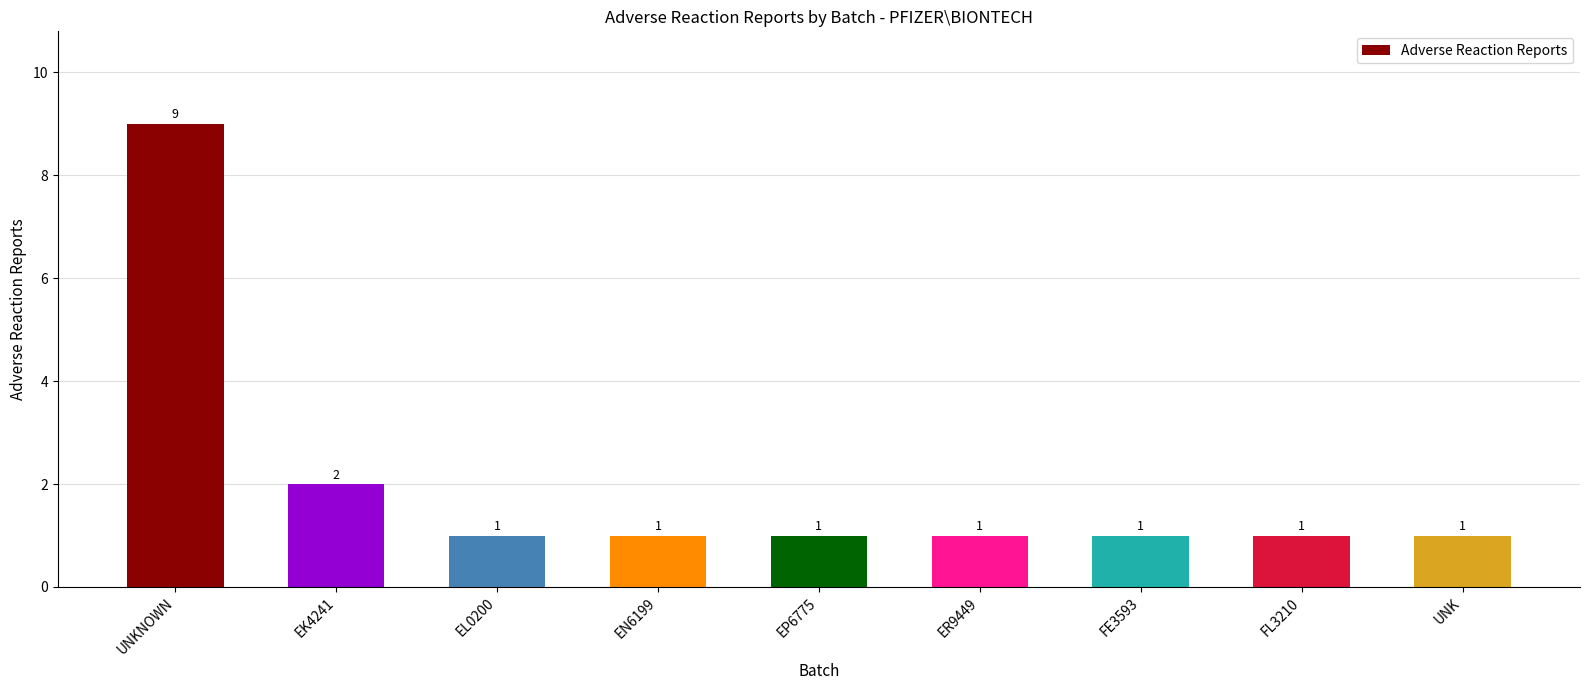

What position from the left is FE3593?

7